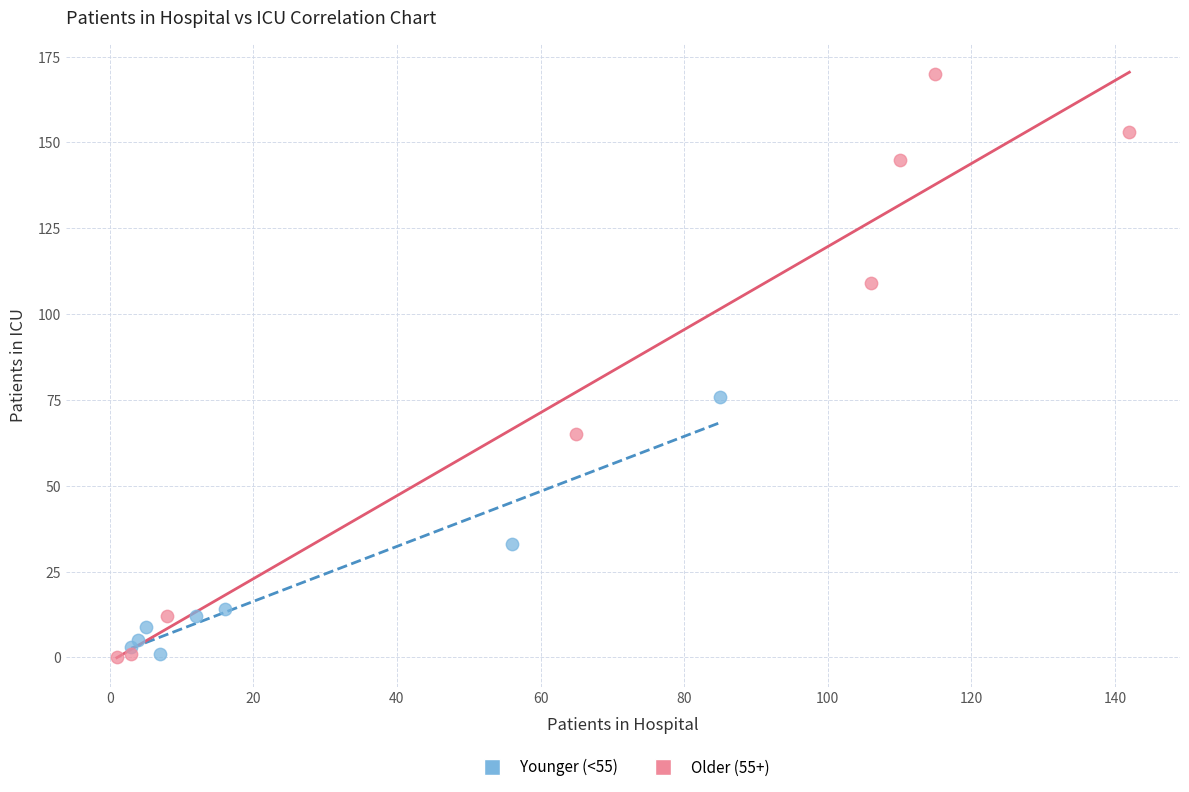

Which series has the widest spread of Y values?

Older (55+)